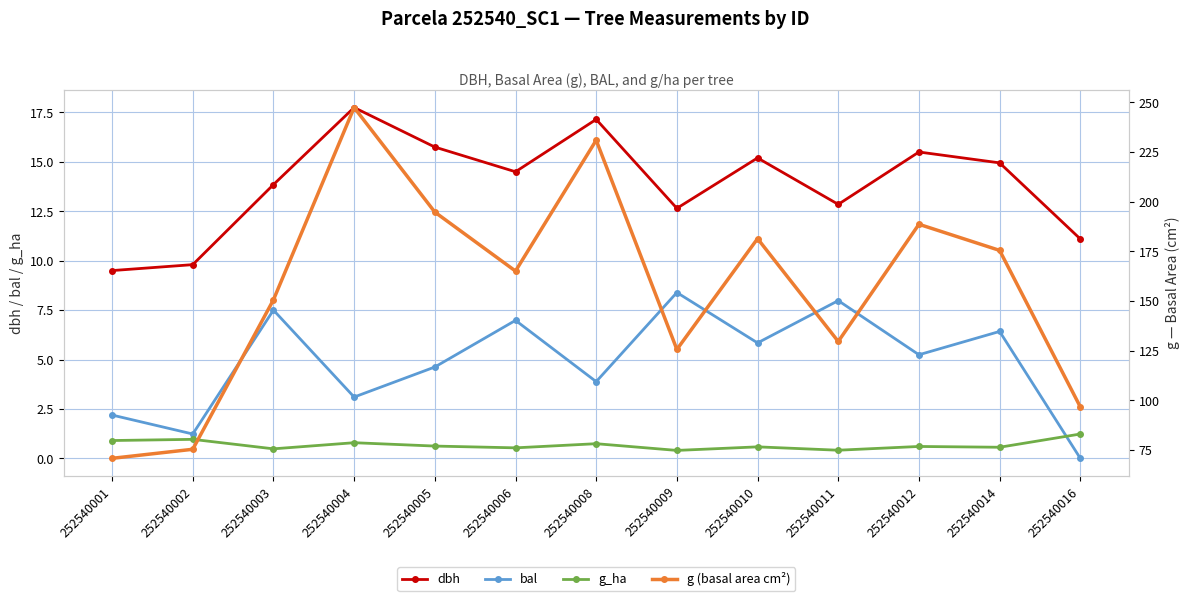

The value of g (basal area cm²) at 252540010 is 37.9. True or false?

False